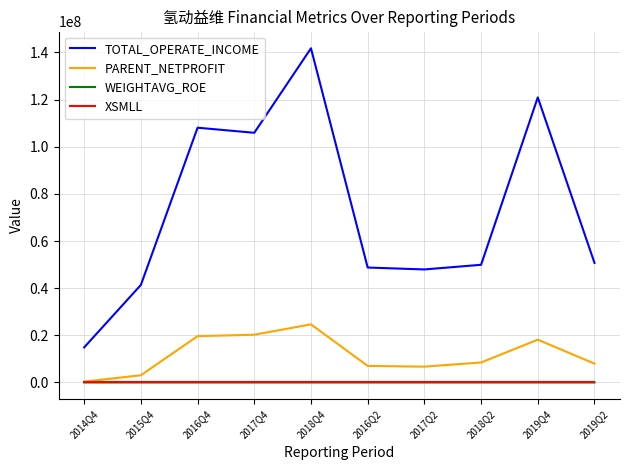

True or false: XSMLL and TOTAL_OPERATE_INCOME cross at least once.

False